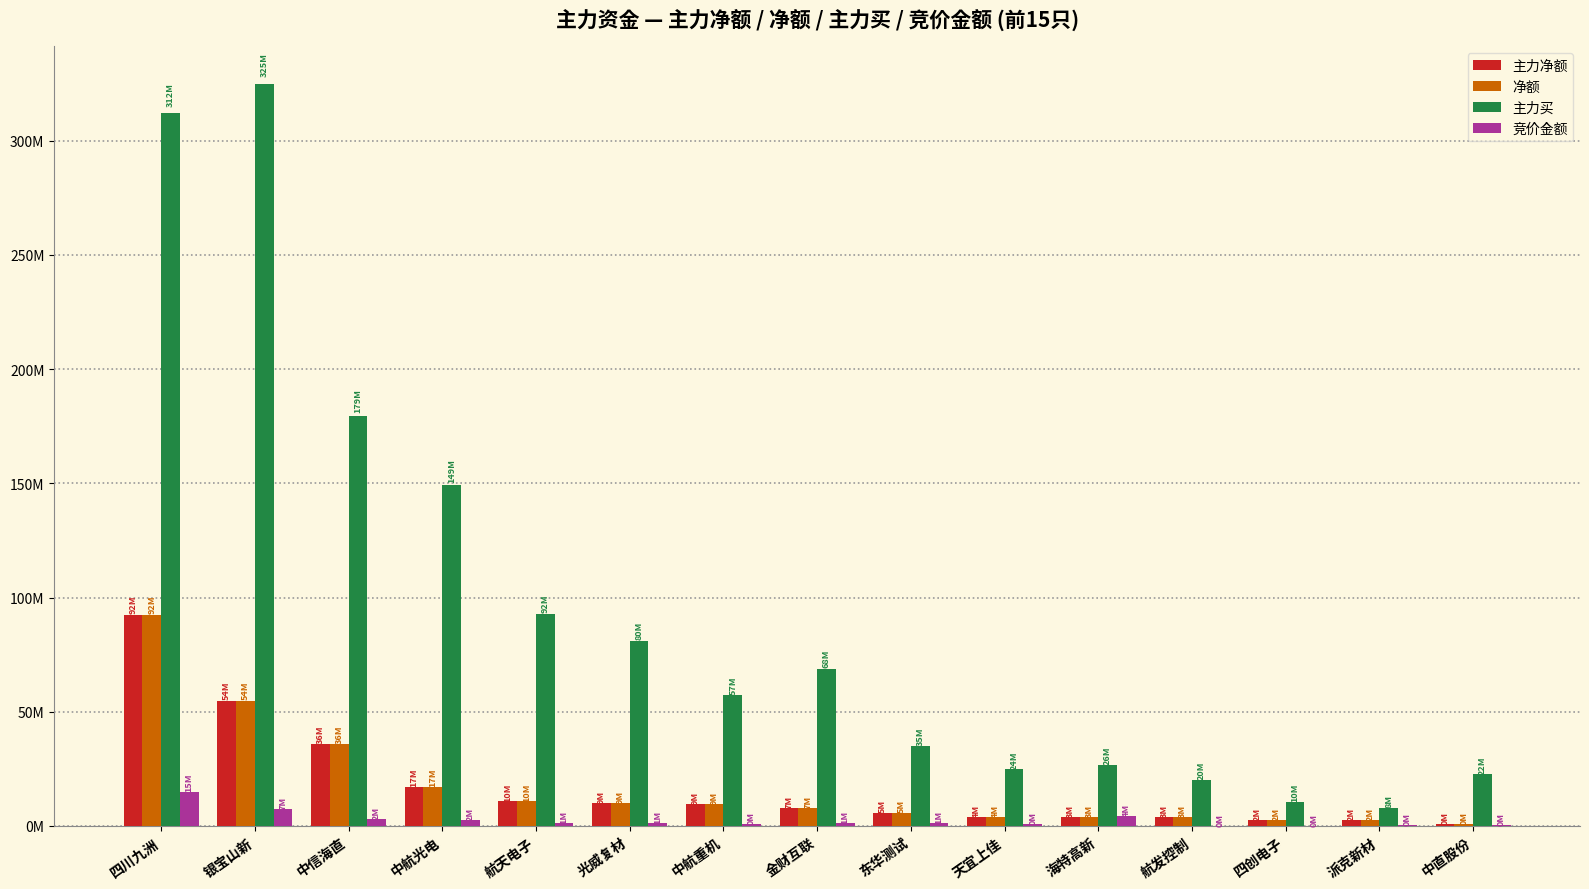

Rank the categories by 主力净额 value from lowest to highest.

中直股份, 派克新材, 四创电子, 航发控制, 海特高新, 天宜上佳, 东华测试, 金财互联, 中航重机, 光威复材, 航天电子, 中航光电, 中信海直, 银宝山新, 四川九洲